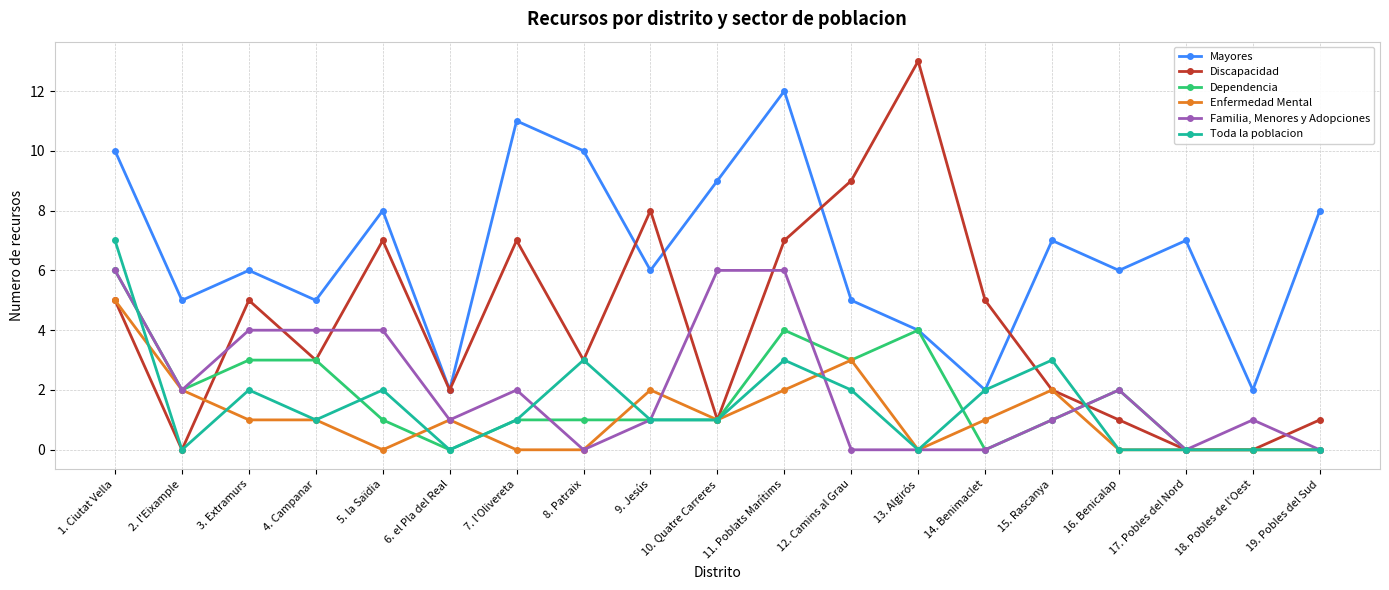

What is the difference between the highest and lowest values at 2. l'Eixample?

5